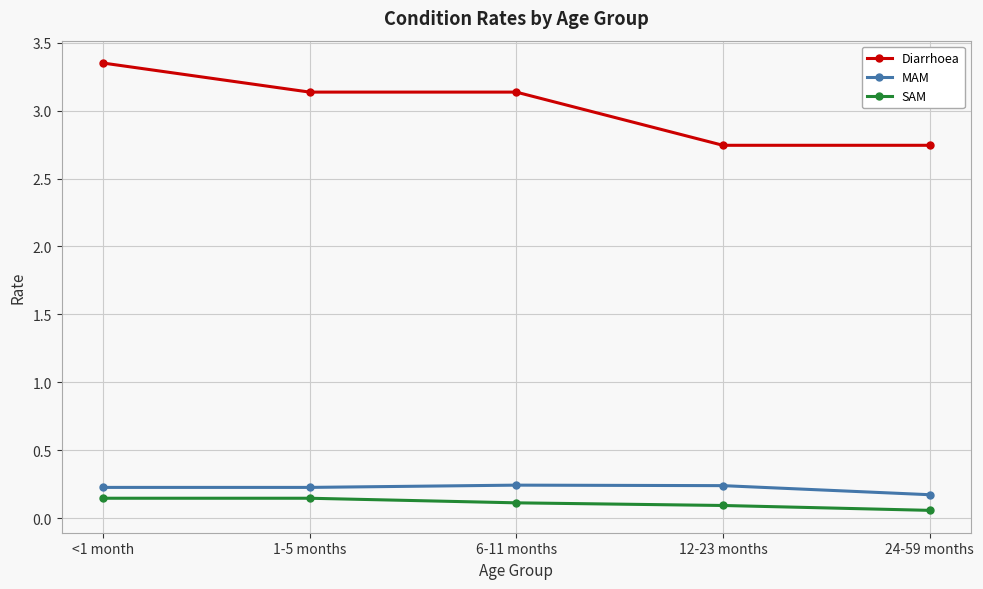

What is the sum of all SAM values?

0.6